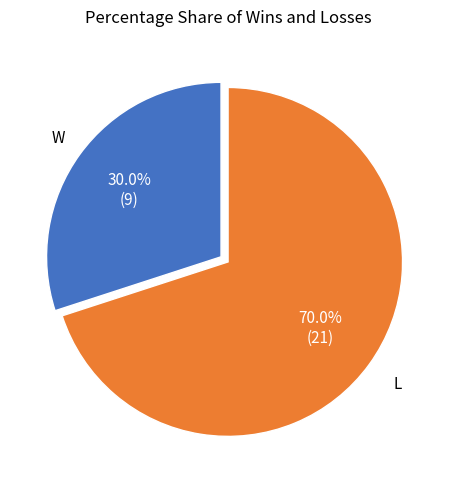

Is there a majority slice in this chart?

Yes